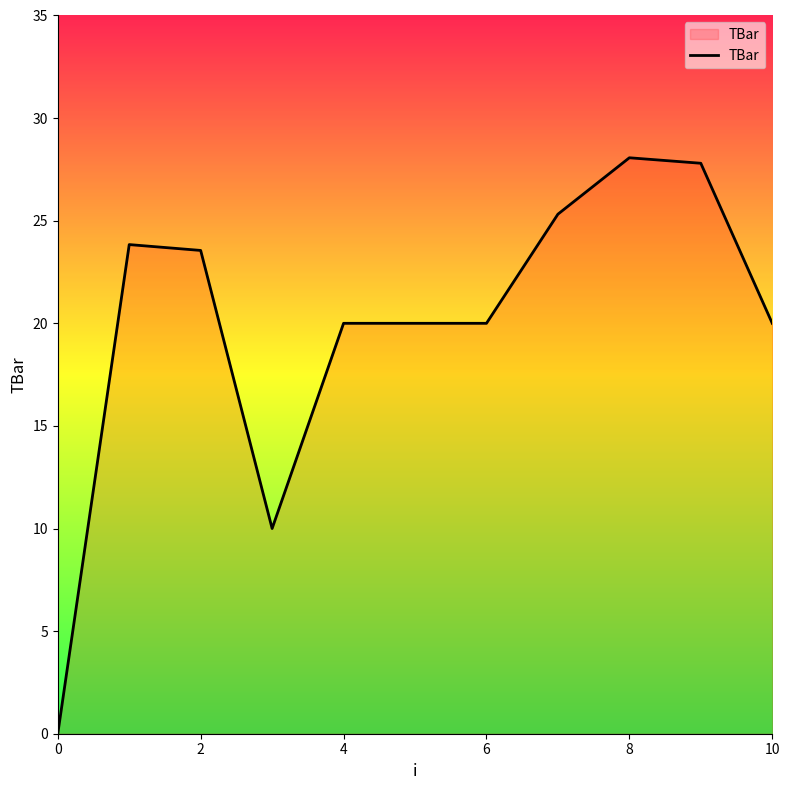

Is this an area chart (filled region under the line)?

Yes